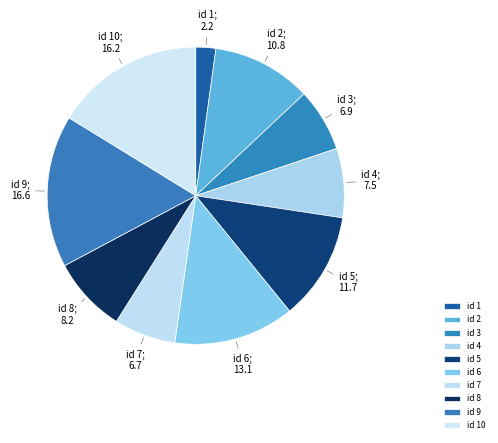

How many slices are in this pie chart?

10